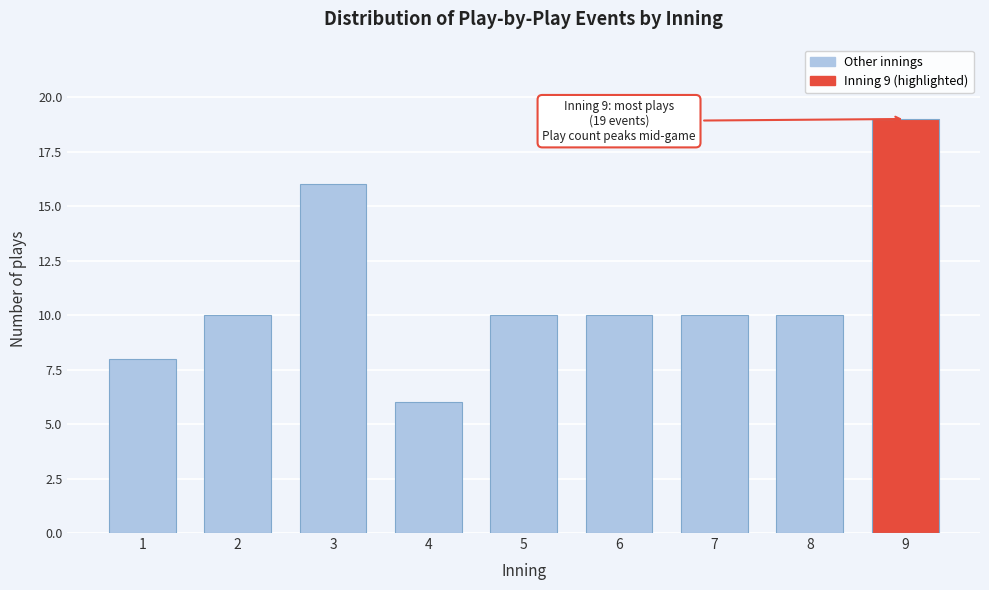

Reading right to left, what are all the values shown in this chart?

9=19	8=10	7=10	6=10	5=10	4=6	3=16	2=10	1=8